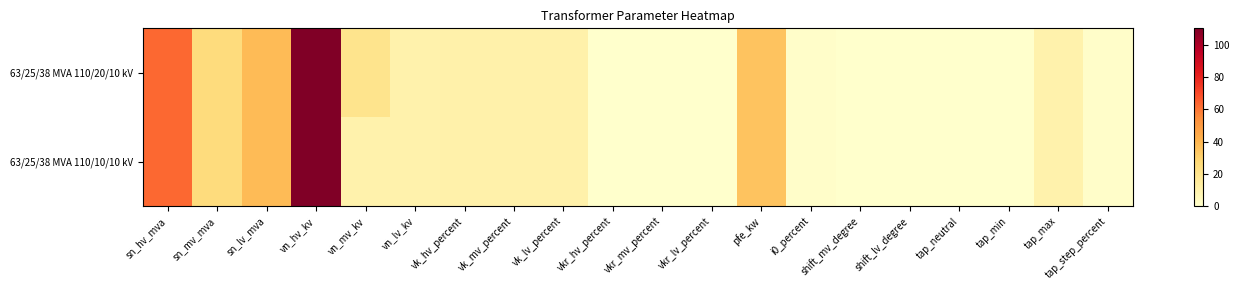

Between tap_neutral and i0_percent, which is larger?

i0_percent